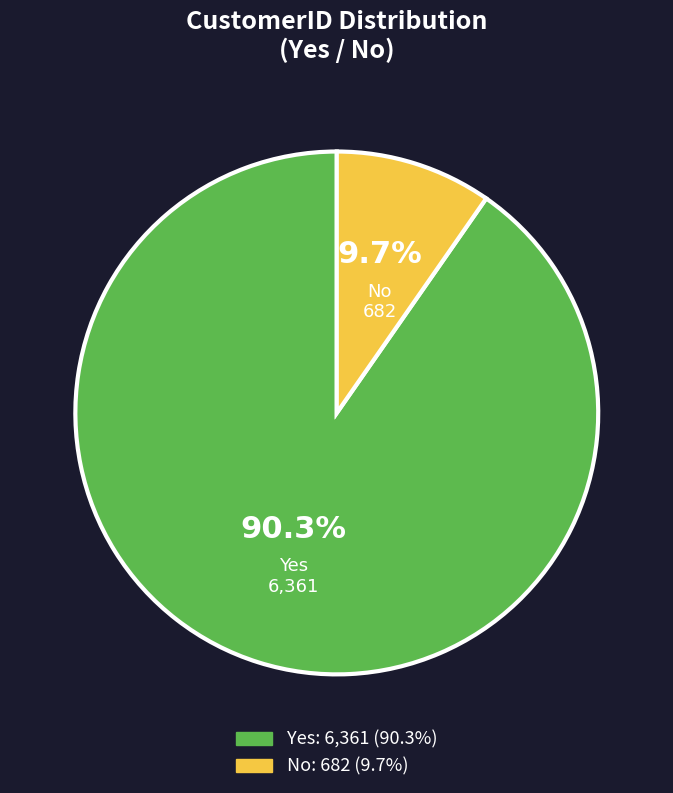

To the nearest percent, what is the difference between the largest and smallest slice percentages?

81%